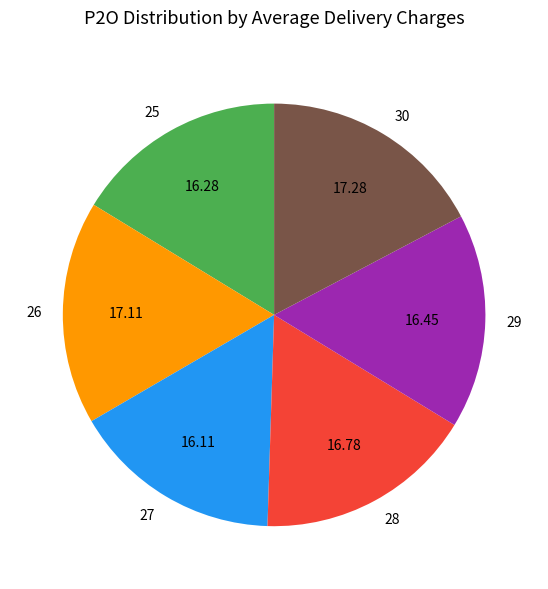

Combined, do 26 and 27 account for over 50%?

No